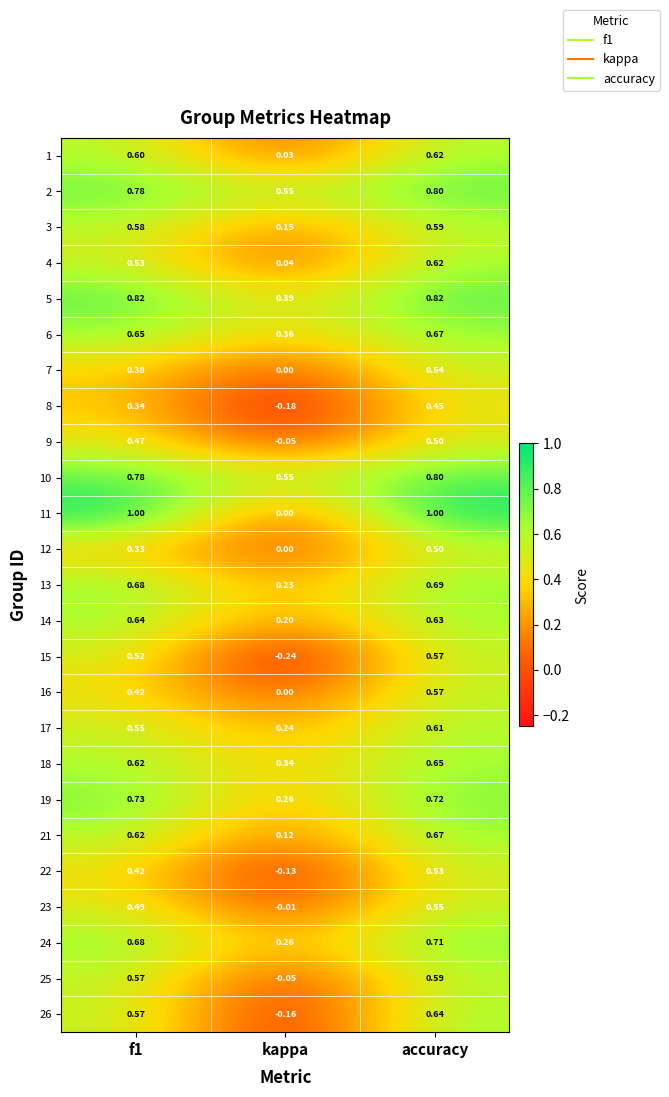

At which category does the chart reach its minimum across all series?

kappa